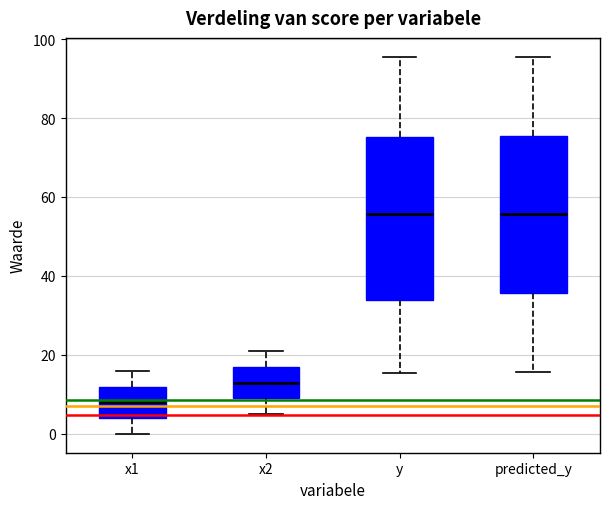

Reading left to right, transcribe this box plot: for each box, give where its median line is, the range the box spans, and where its two whiskers end, as read against the y-axis. The values are not printed on the chart, so give them approximately, as read against the axis.

x1: median 8, box 4 to 12, whiskers 0 to 16
x2: median 12, box 8 to 16, whiskers 6 to 20
y: median 56, box 34 to 76, whiskers 16 to 96
predicted_y: median 56, box 36 to 76, whiskers 16 to 96